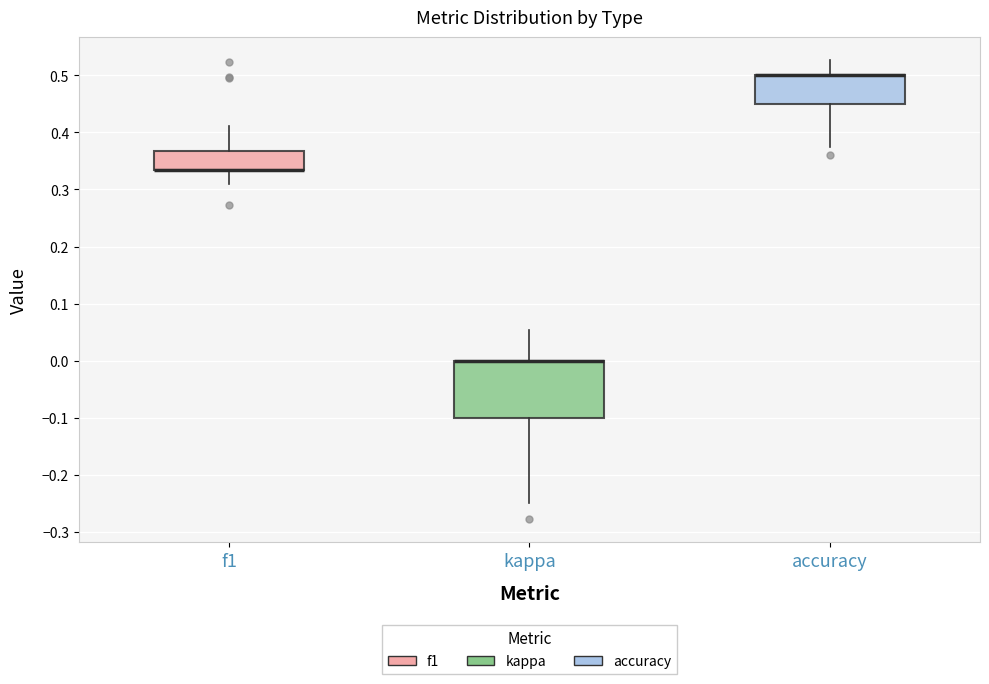

Reading left to right, transcribe this box plot: for each box, give where its median line is, the range the box spans, and where its two whiskers end, as read against the y-axis. The values are not printed on the chart, so give them approximately, as read against the axis.

f1: median 0.33 (drawn on the box's lower edge), box 0.33 to 0.37, whiskers 0.31 to 0.41
kappa: median 0.00 (drawn on the box's upper edge), box -0.10 to 0.00, whiskers -0.25 to 0.05
accuracy: median 0.50 (drawn on the box's upper edge), box 0.45 to 0.50, whiskers 0.38 to 0.53